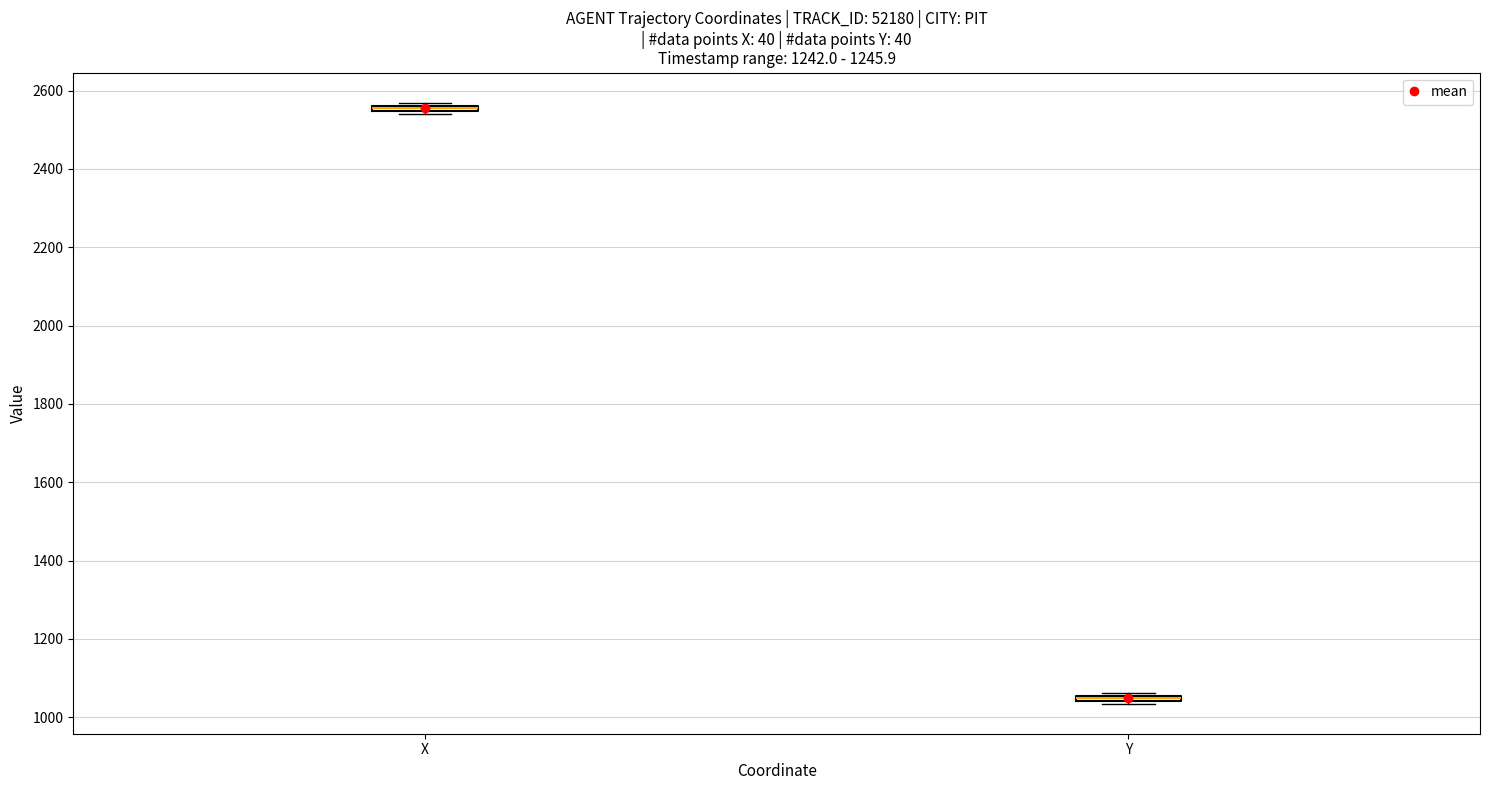

Where is the upper edge of the box for X on the y-axis? The values are not printed on the chart, so give them approximately, as read against the axis.

2560